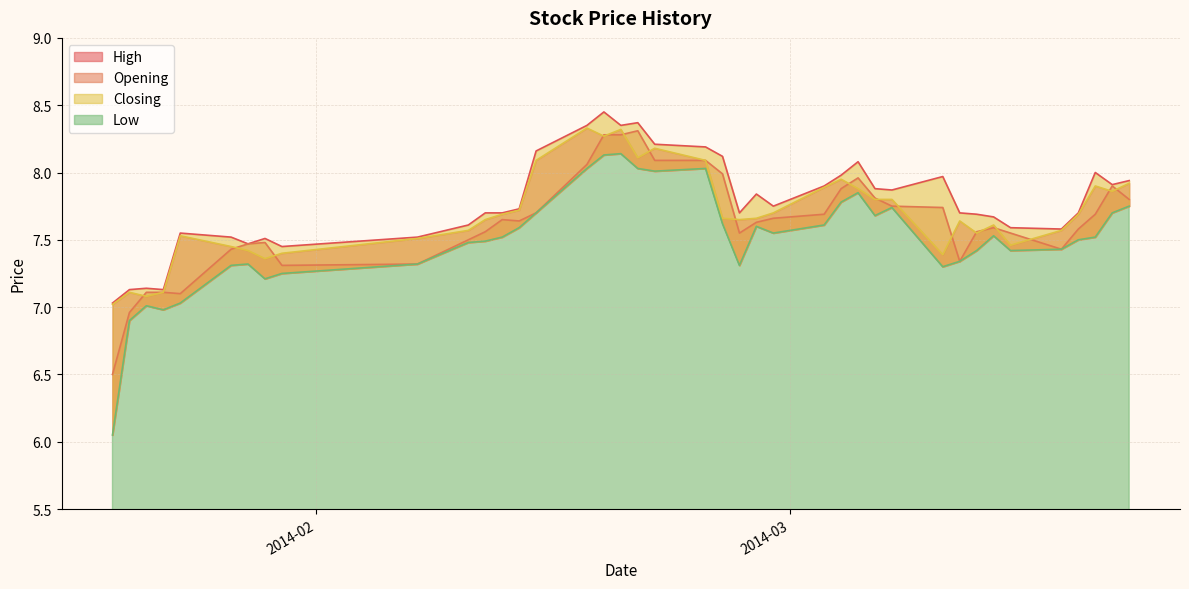

What is the difference between the maximum and minimum values in the Opening series?

1.8